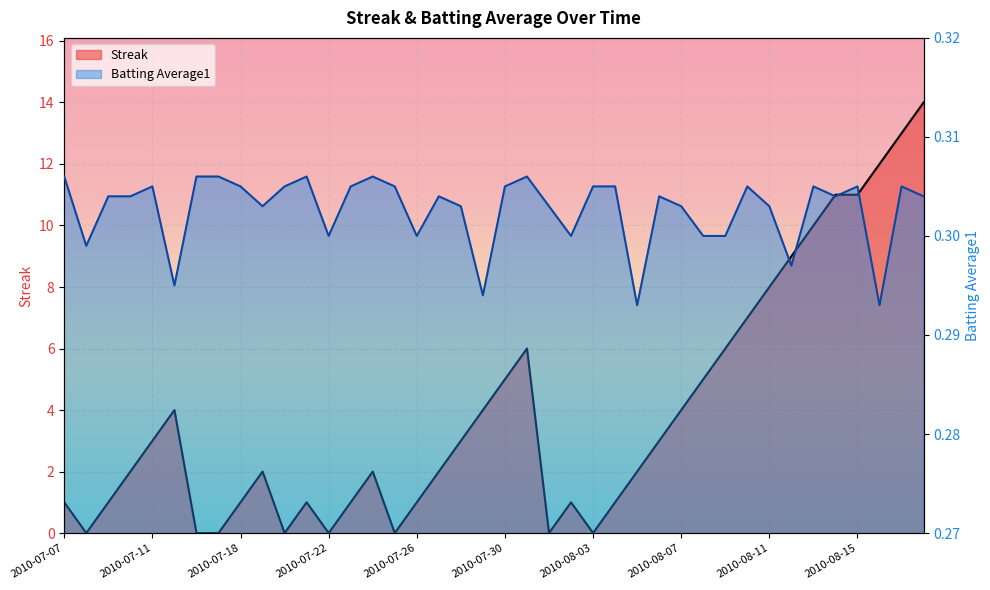

What is the value of the Batting Average1 point at the 26th from the left?

0.3